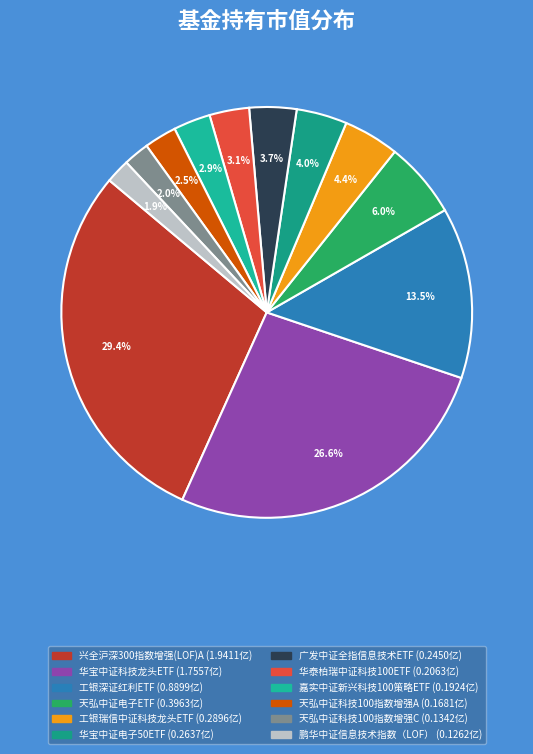

Does 华宝中证科技龙头ETF represent more than half of the total?

No